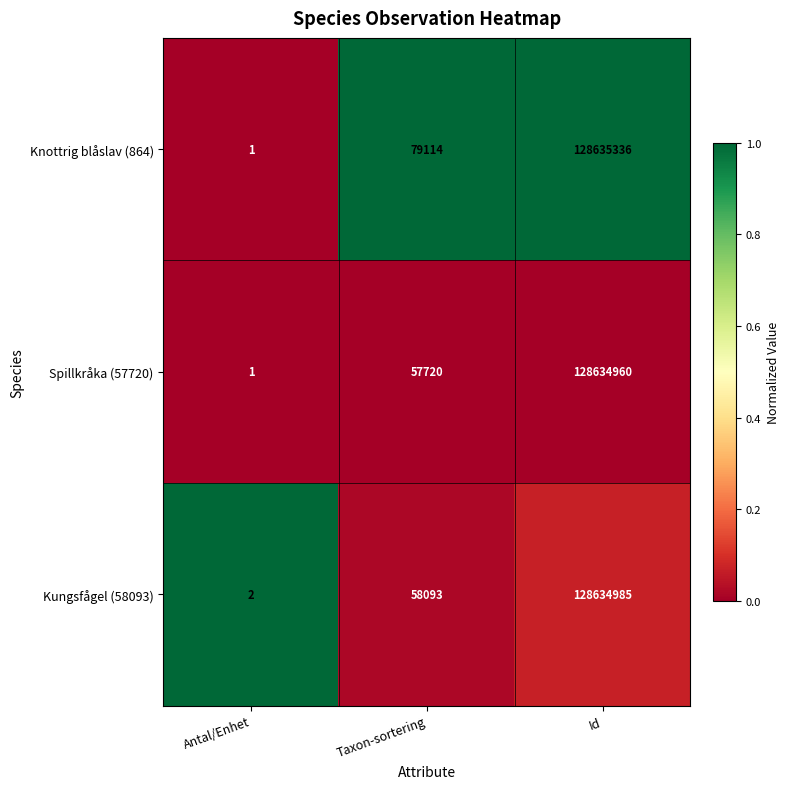

Rank the series at Taxon-sortering from highest to lowest value.

Knottrig blåslav (864), Kungsfågel (58093), Spillkråka (57720)